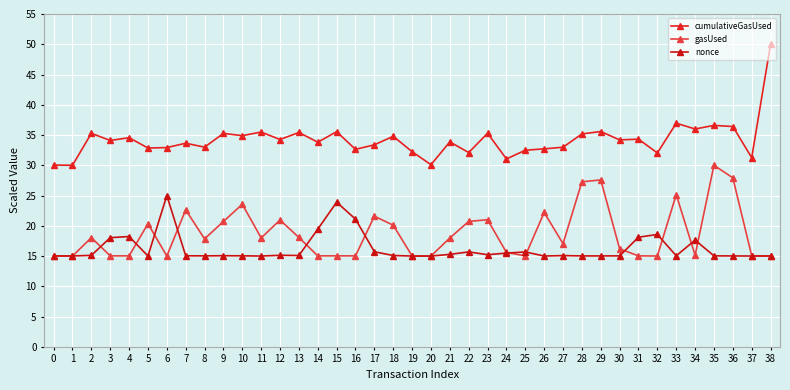

What is the minimum value shown in the chart?

15.0